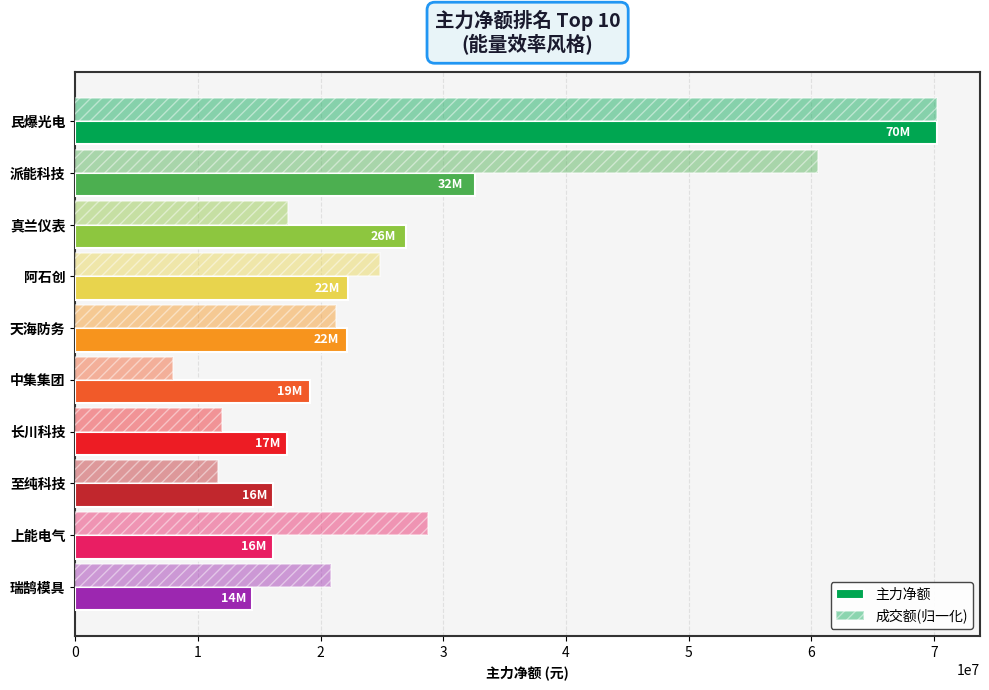

How many data points in 成交额(归一化) are above 21285775?

5